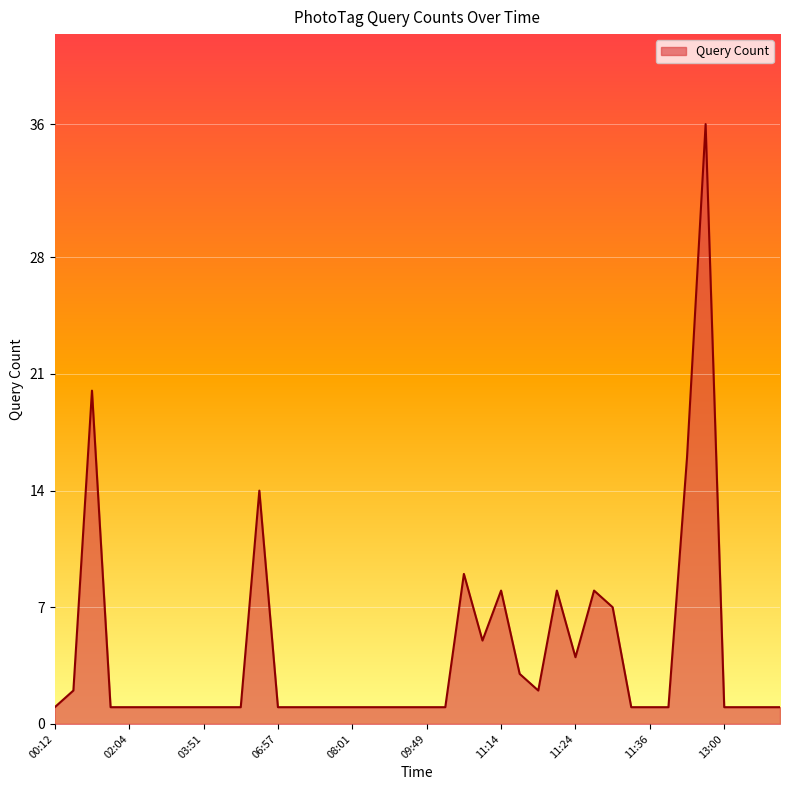

What is the difference between the maximum and minimum values?

35